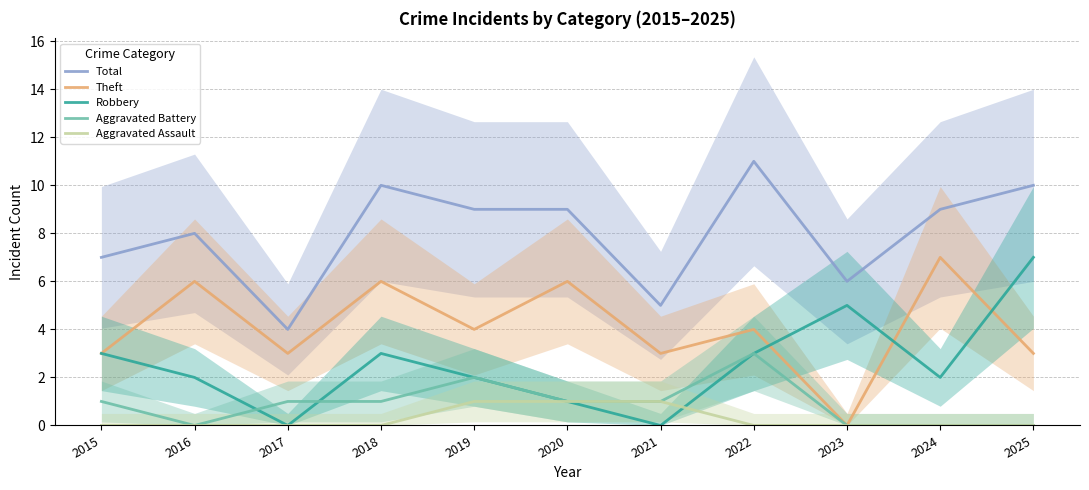

Which category has the lowest value across all series?

2023